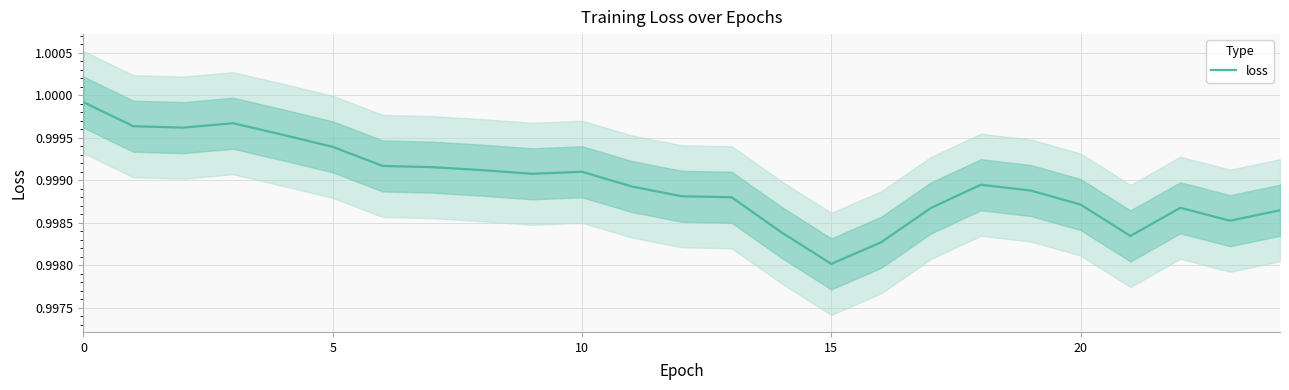

How many lines are shown in the chart?

1